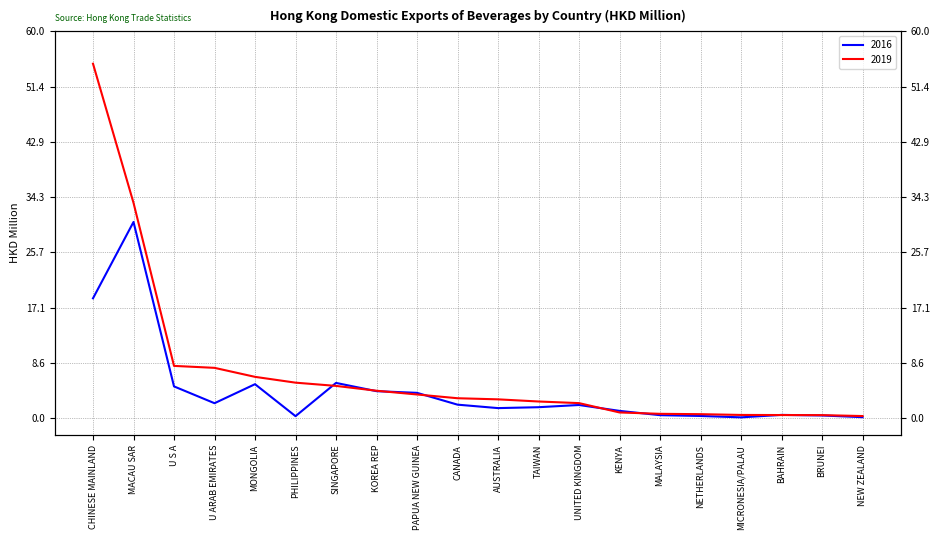

Is it true that 2016 equals 2.1 at CANADA?

True